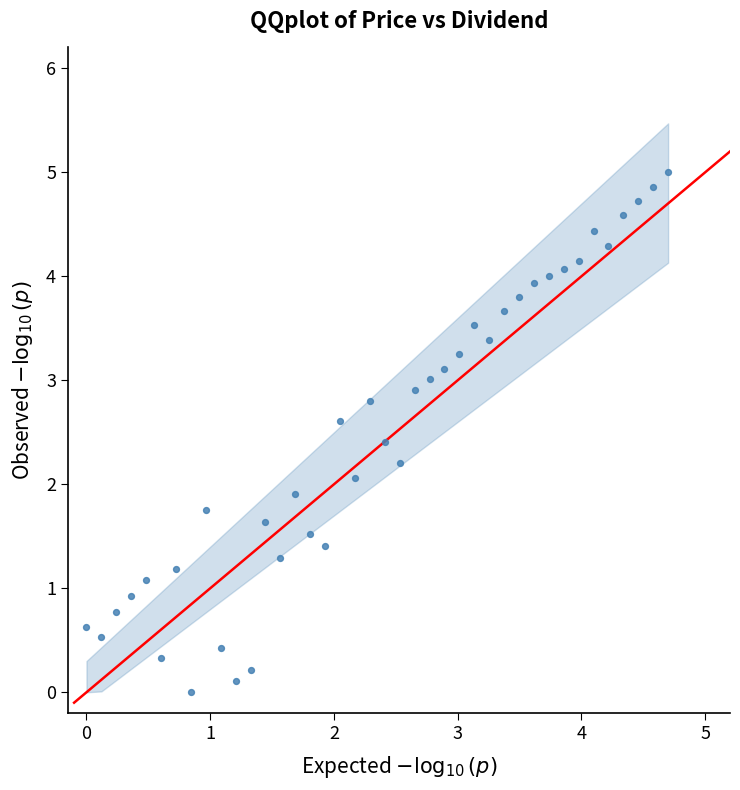

What is the range of X values (max minus min)?

4.7